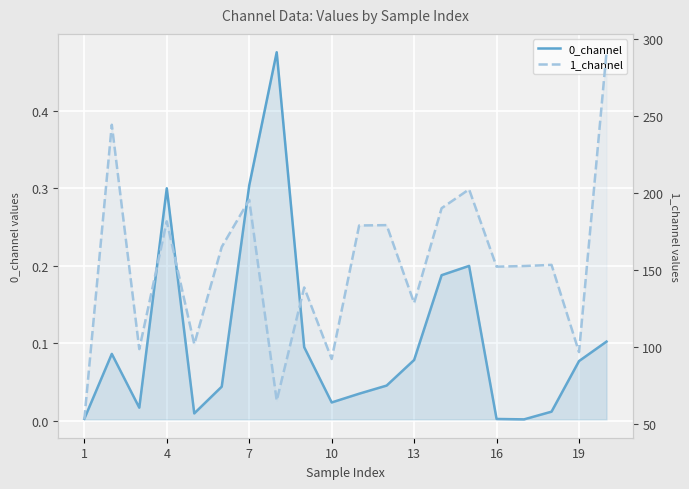

The value of 1_channel at 7 is 99.4. True or false?

False